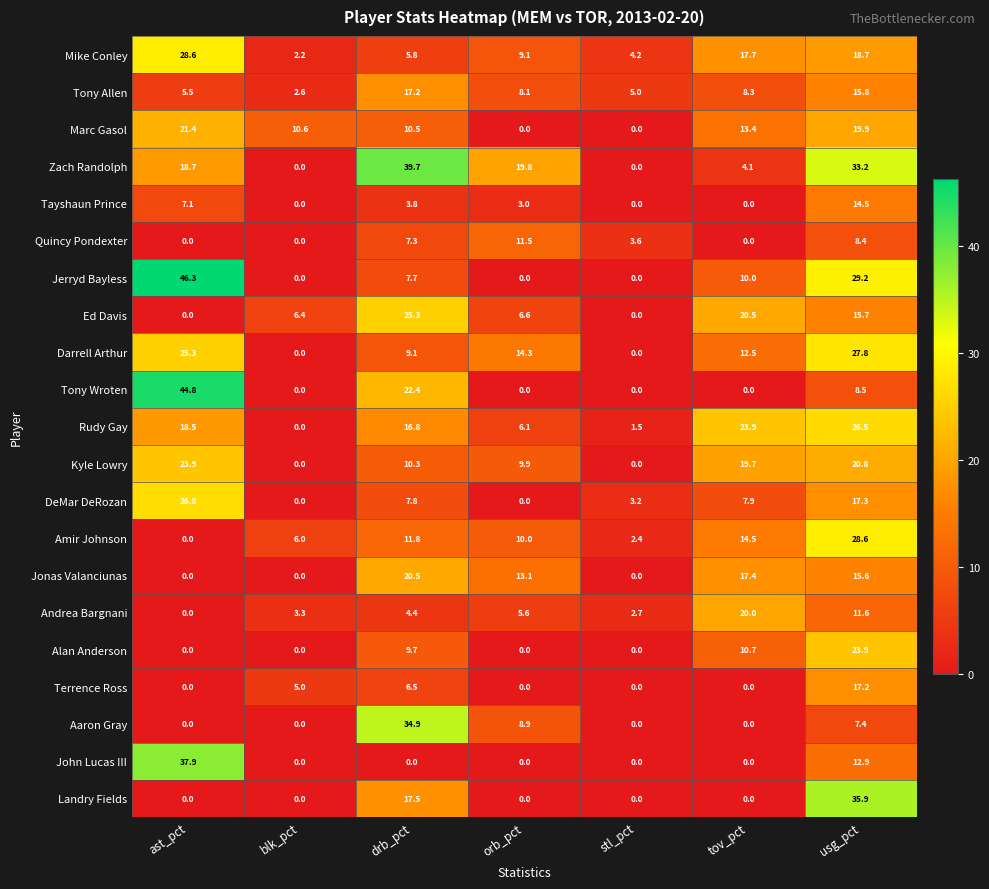

At how many categories does at least one series exceed 10?

6